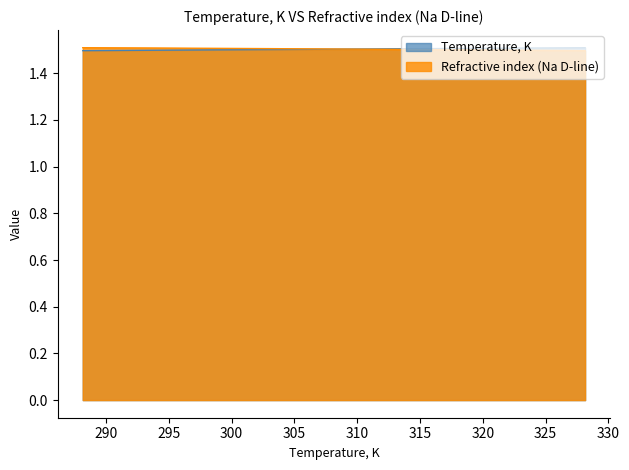

Count the number of data series in this chart.

2